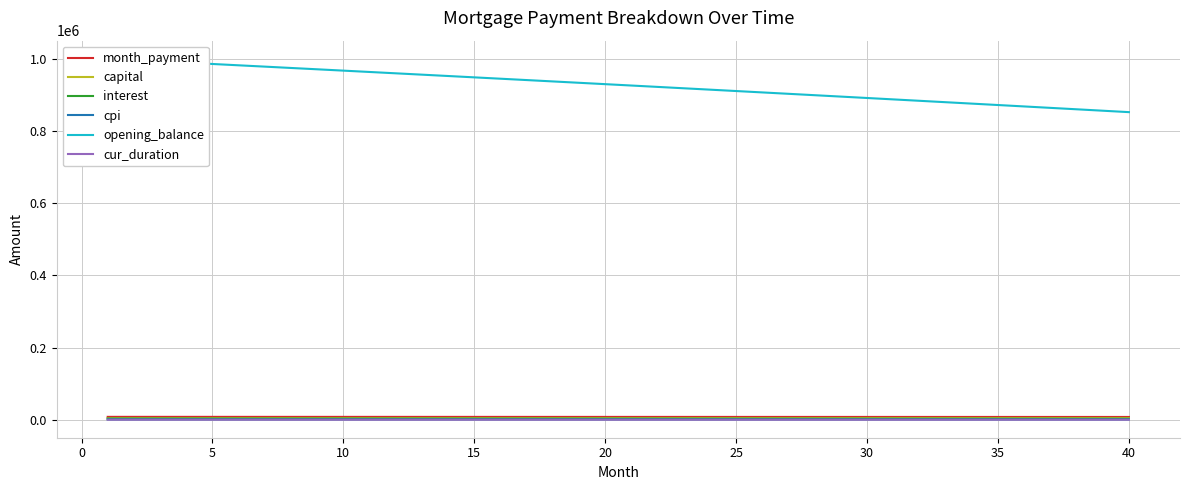

Is it true that month_payment equals 4547.2 at 20?

False